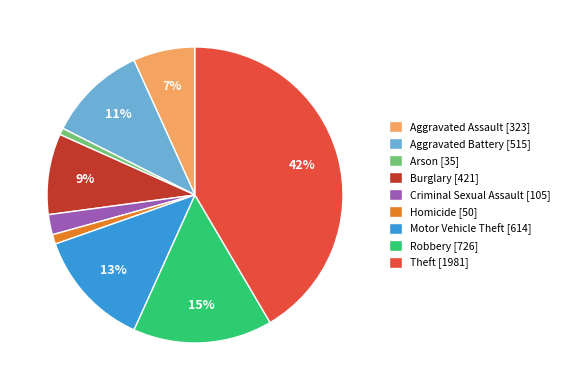

Approximately how many times larger is the value at Robbery compared to Motor Vehicle Theft?

1.2